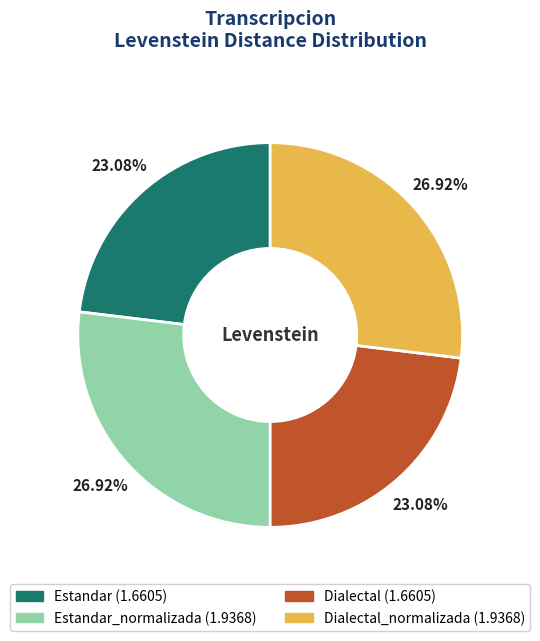

Is there a majority slice in this chart?

No